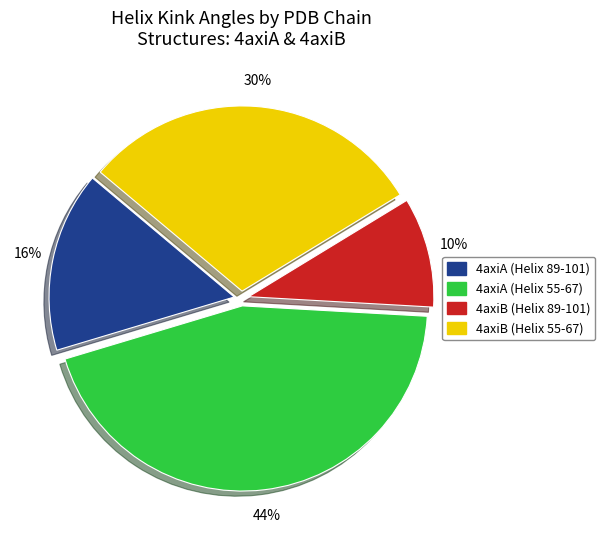

Does any single category account for the majority?

No